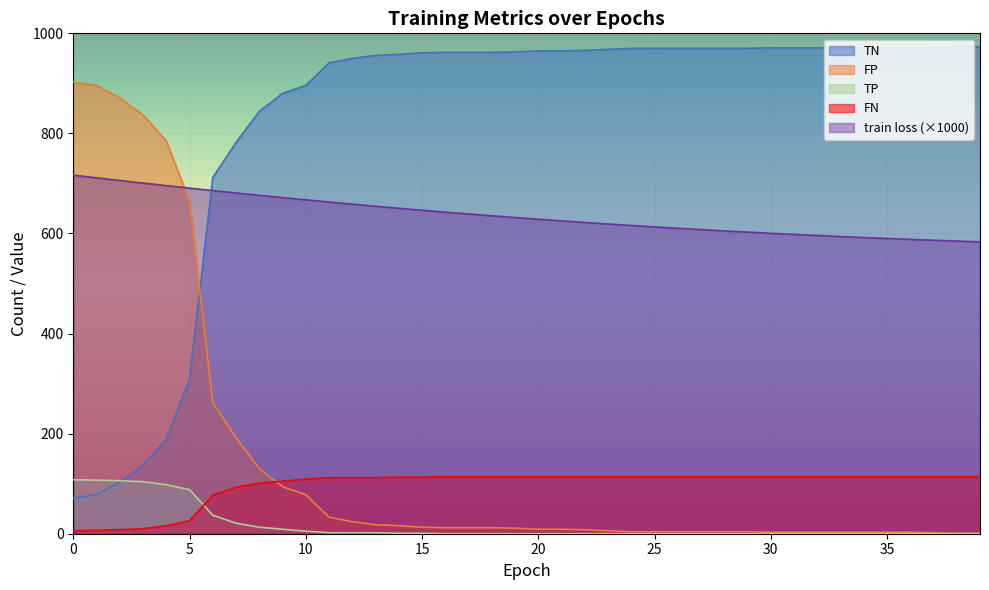

Reading left to right, extract all data points from this chart.

train loss: 0=716.6	1=711.2	2=705.9	3=700.8	4=695.7	5=690.7	6=685.8	7=681.0	8=676.3	9=671.7	10=667.3	11=662.9	12=658.6	13=654.5	14=650.5	15=646.5	16=642.7	17=639.0	18=635.4	19=631.9	20=628.5	21=625.2	22=622.1	23=619.0	24=616.0	25=613.2	26=610.4	27=607.8	28=605.2	29=602.8	30=600.4	31=598.2	32=596.0	33=593.9	34=592.0	35=590.1	36=588.2	37=586.5	38=584.9	39=583.3
TN: 0=71.0	1=78.0	2=103.0	3=137.0	4=189.0	5=309.0	6=712.0	7=782.0	8=844.0	9=880.0	10=896.0	11=941.0	12=950.0	13=956.0	14=958.0	15=961.0	16=962.0	17=962.0	18=962.0	19=963.0	20=965.0	21=965.0	22=966.0	23=968.0	24=970.0	25=970.0	26=970.0	27=970.0	28=970.0	29=970.0	30=971.0	31=971.0	32=971.0	33=971.0	34=971.0	35=971.0	36=971.0	37=972.0	38=973.0	39=973.0
FP: 0=903.0	1=896.0	2=871.0	3=837.0	4=785.0	5=665.0	6=262.0	7=192.0	8=130.0	9=94.0	10=78.0	11=33.0	12=24.0	13=18.0	14=16.0	15=13.0	16=12.0	17=12.0	18=12.0	19=11.0	20=9.0	21=9.0	22=8.0	23=6.0	24=4.0	25=4.0	26=4.0	27=4.0	28=4.0	29=4.0	30=3.0	31=3.0	32=3.0	33=3.0	34=3.0	35=3.0	36=3.0	37=2.0	38=1.0	39=1.0
TP: 0=108.0	1=107.0	2=106.0	3=104.0	4=98.0	5=88.0	6=37.0	7=21.0	8=13.0	9=9.0	10=5.0	11=2.0	12=2.0	13=2.0	14=1.0	15=1.0	16=0.0	17=0.0	18=0.0	19=0.0	20=0.0	21=0.0	22=0.0	23=0.0	24=0.0	25=0.0	26=0.0	27=0.0	28=0.0	29=0.0	30=0.0	31=0.0	32=0.0	33=0.0	34=0.0	35=0.0	36=0.0	37=0.0	38=0.0	39=0.0
FN: 0=6.0	1=7.0	2=8.0	3=10.0	4=16.0	5=26.0	6=77.0	7=93.0	8=101.0	9=105.0	10=109.0	11=112.0	12=112.0	13=112.0	14=113.0	15=113.0	16=114.0	17=114.0	18=114.0	19=114.0	20=114.0	21=114.0	22=114.0	23=114.0	24=114.0	25=114.0	26=114.0	27=114.0	28=114.0	29=114.0	30=114.0	31=114.0	32=114.0	33=114.0	34=114.0	35=114.0	36=114.0	37=114.0	38=114.0	39=114.0